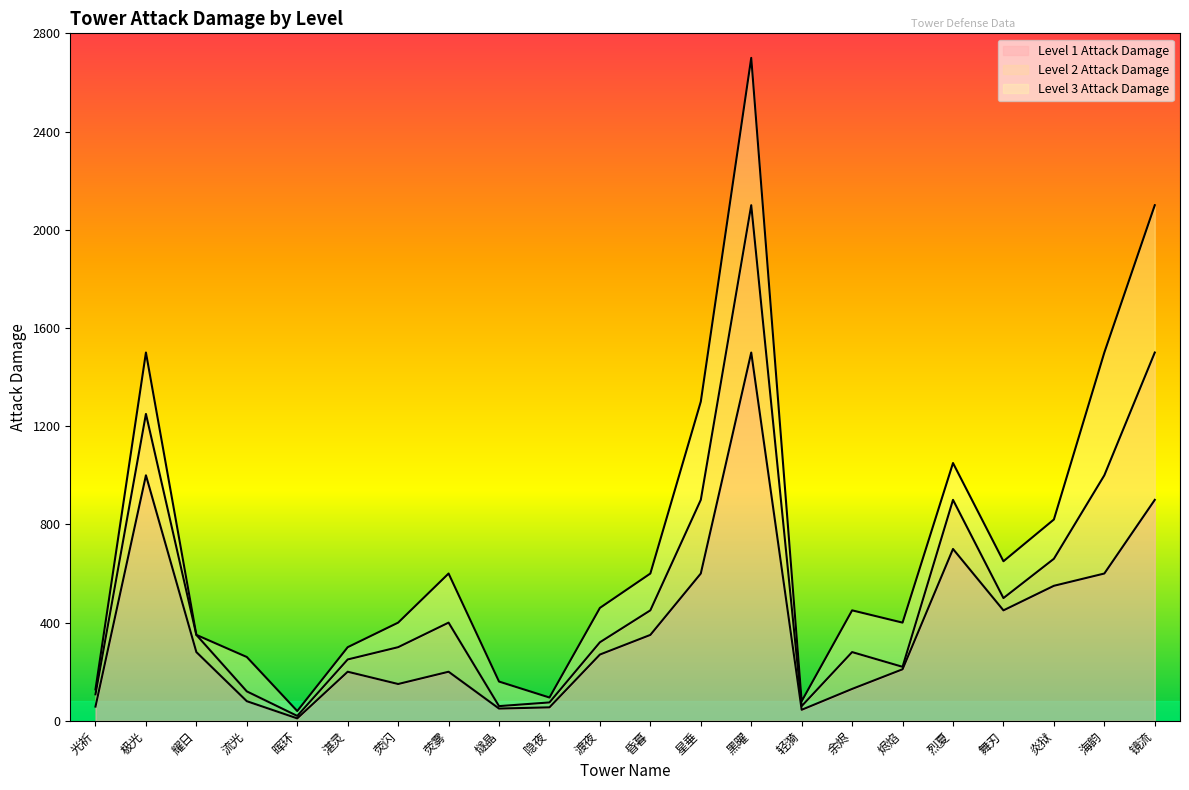

The Level 2 Attack Damage series shows 1250 at 极光. True or false?

True